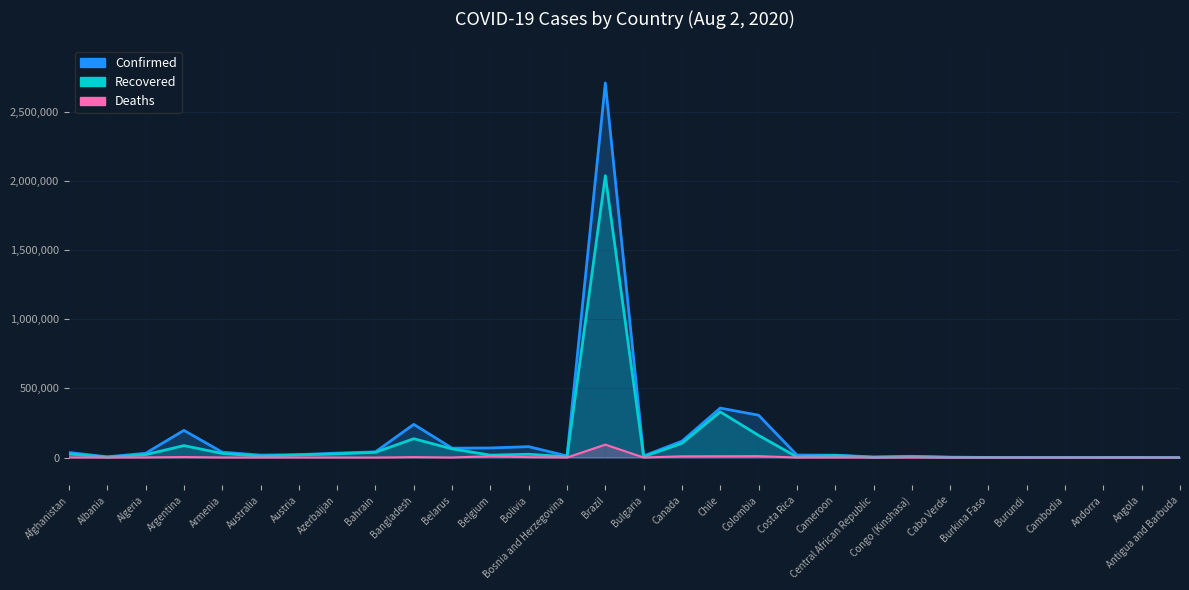

True or false: Confirmed has a value of 610254 at Chile.

False